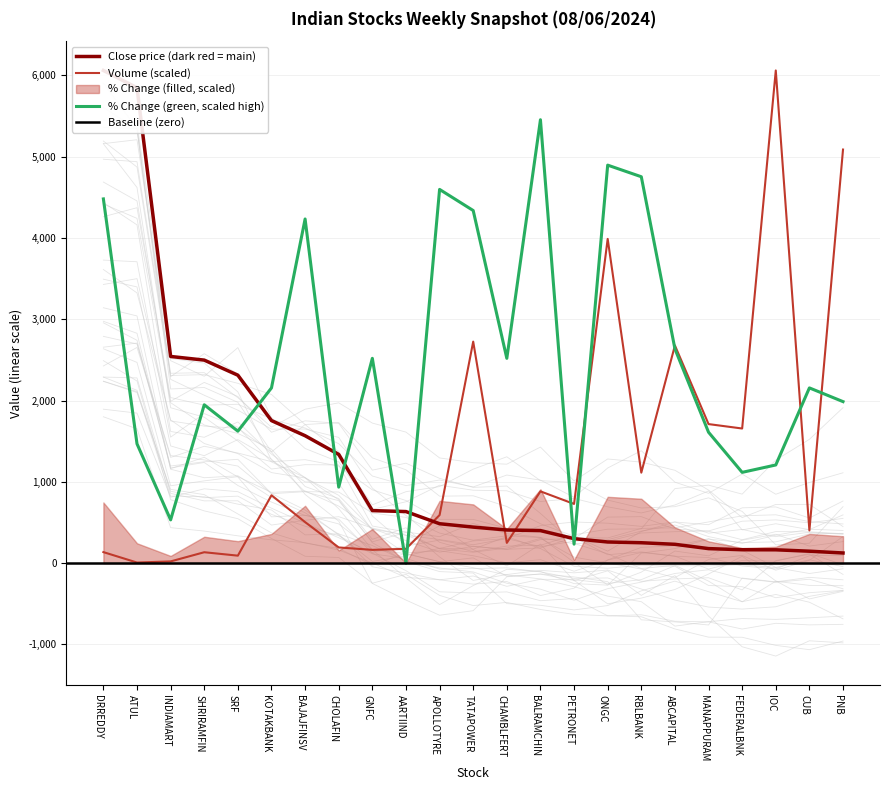

At which label does per_chg first exceed 2156?

DRREDDY